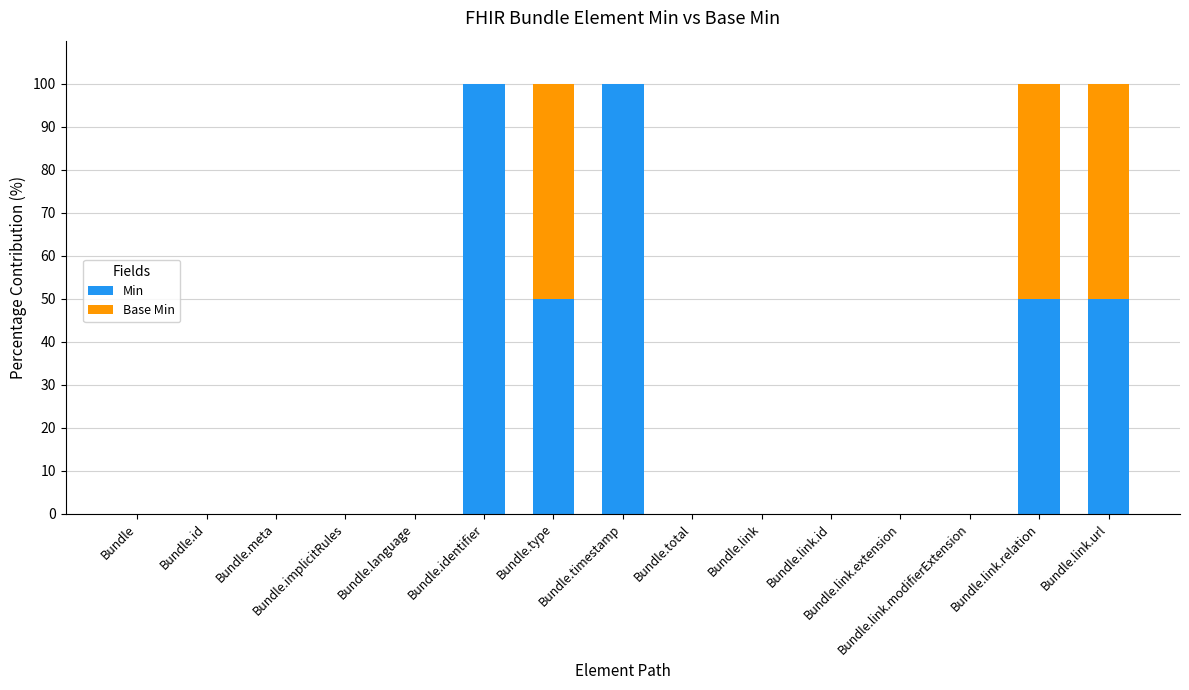

What are all the series names shown in the legend?

Min, Base Min